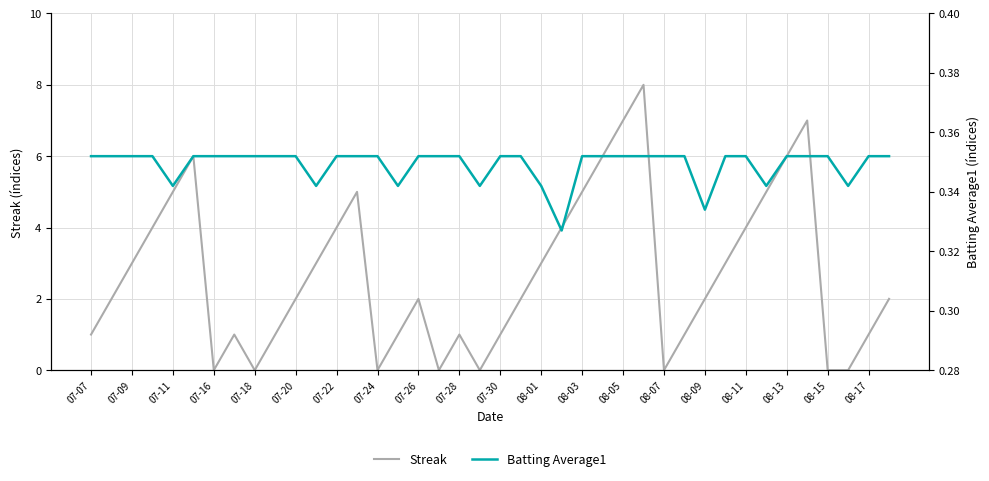

True or false: Streak has a value of 5 at 07-11.

True